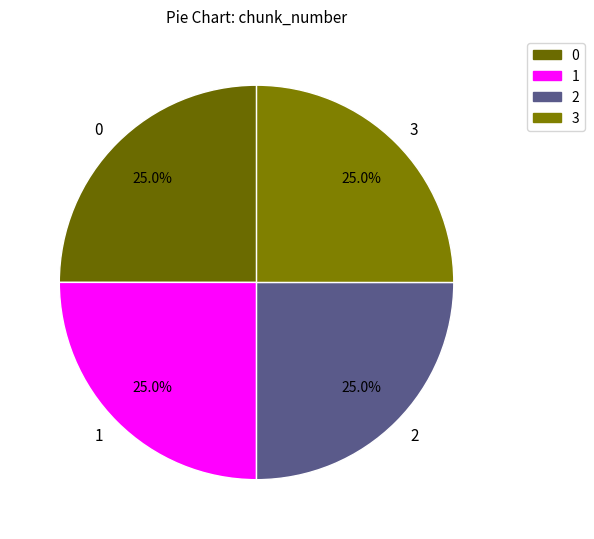

Count the number of slices in the pie.

4